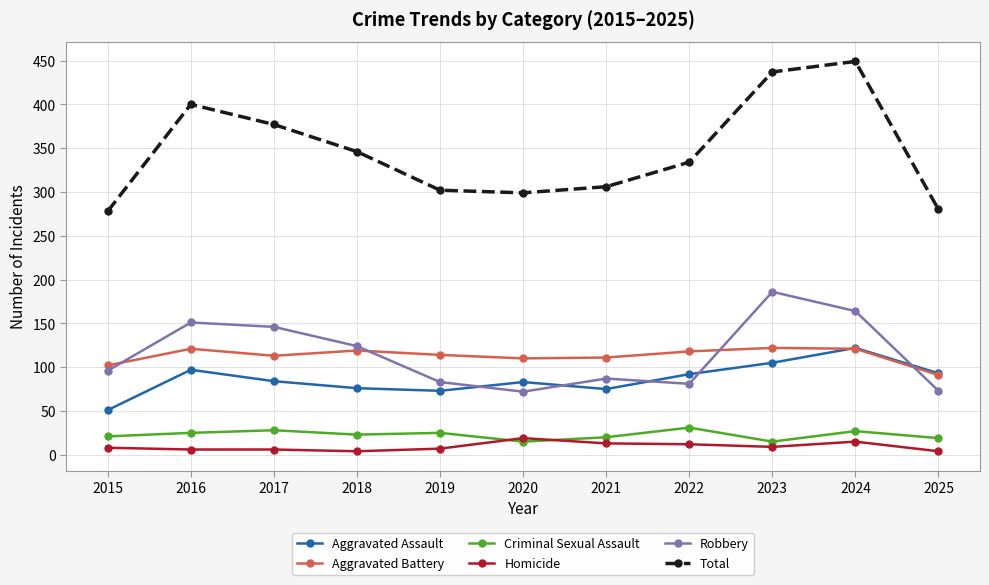

True or false: Homicide and Robbery intersect in this chart.

False